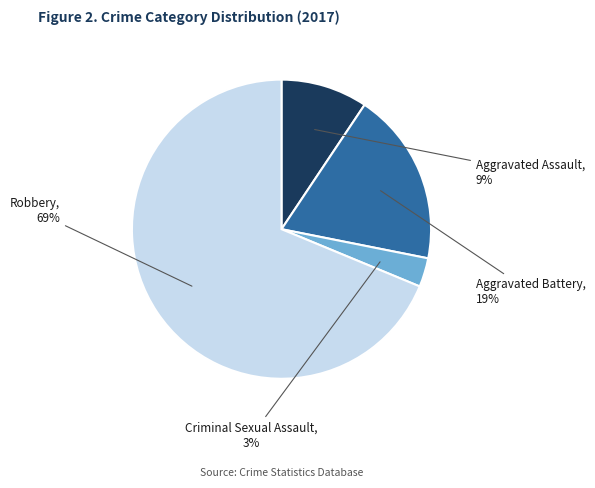

What is the largest slice in the pie chart?

Robbery